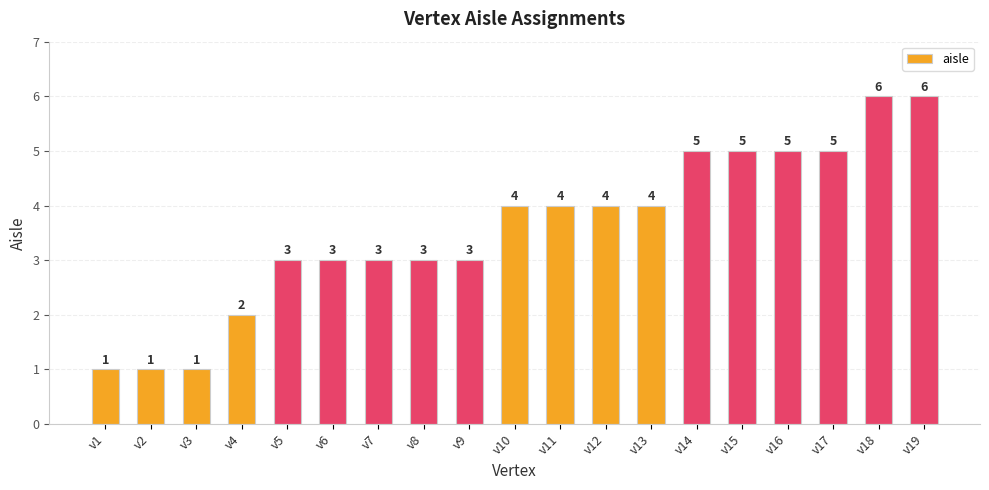

Does the chart contain stacked bars?

No